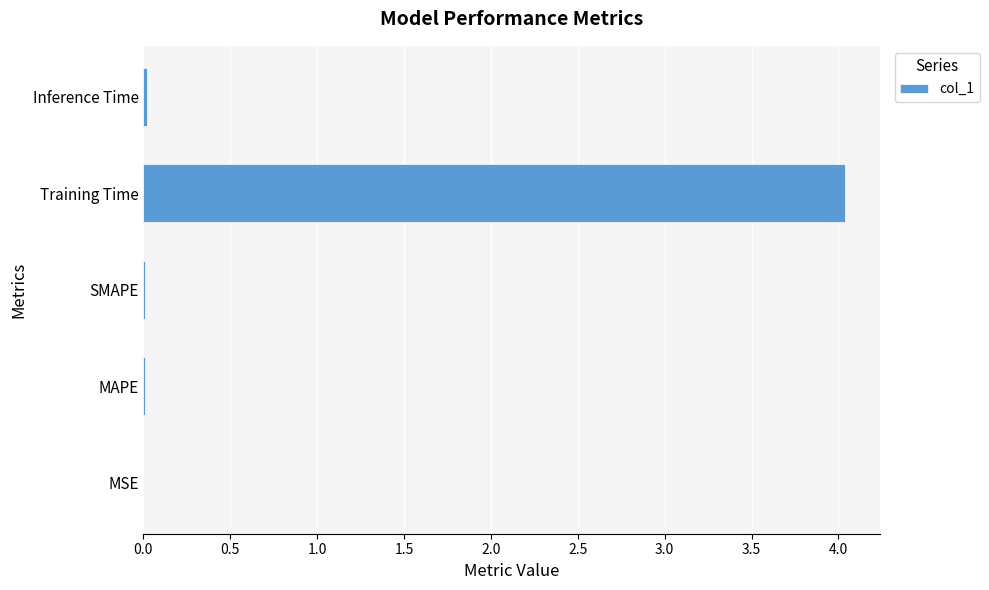

True or false: the data shows 5.9 at Training Time.

False